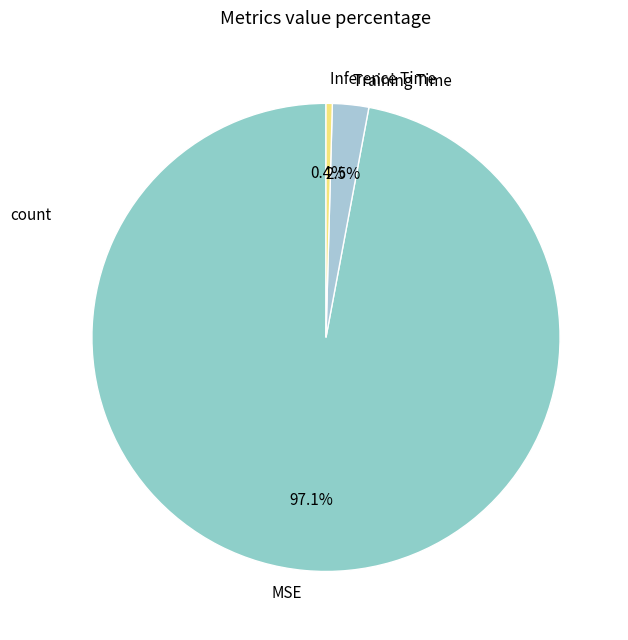

What percentage is the MSE slice, to the nearest percent?

97%